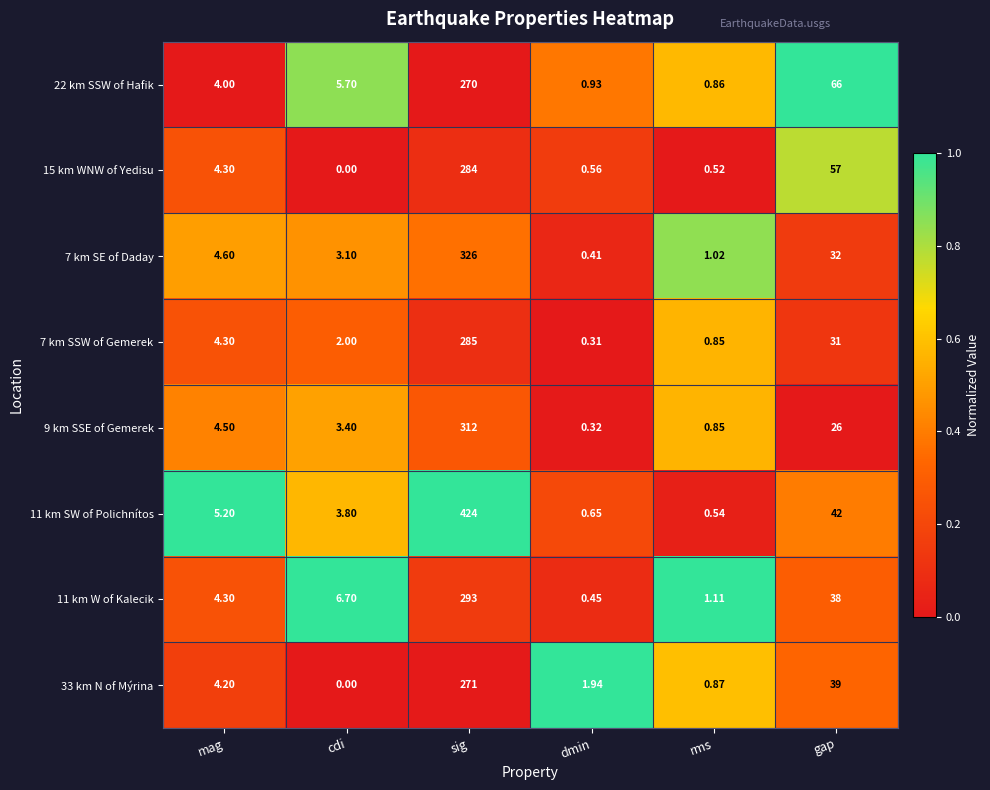

Which label corresponds to the smallest value in the chart?

cdi